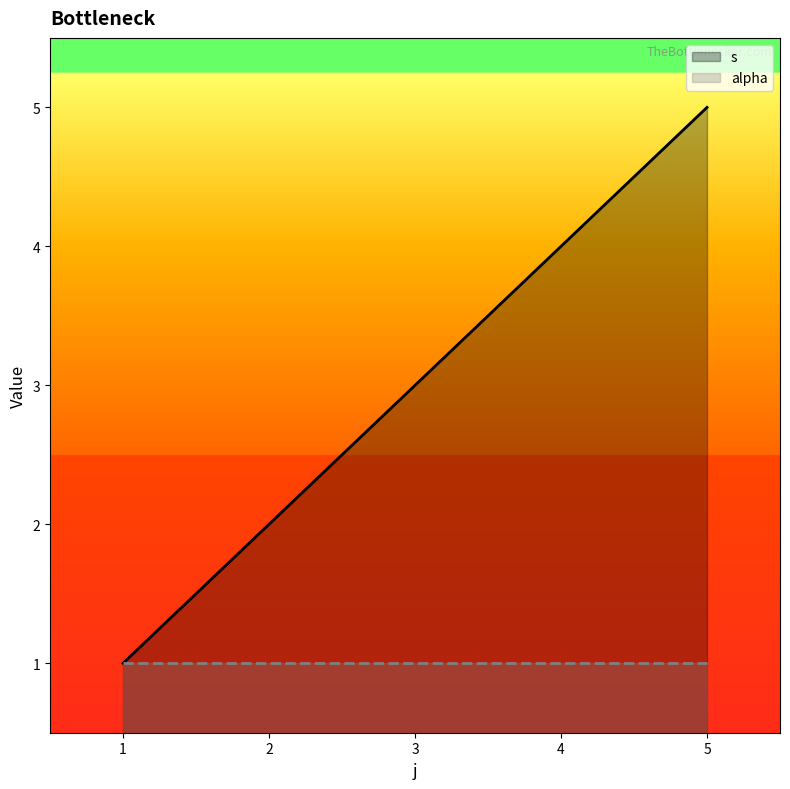

List the series in order of their overall mean, lowest first.

alpha, s